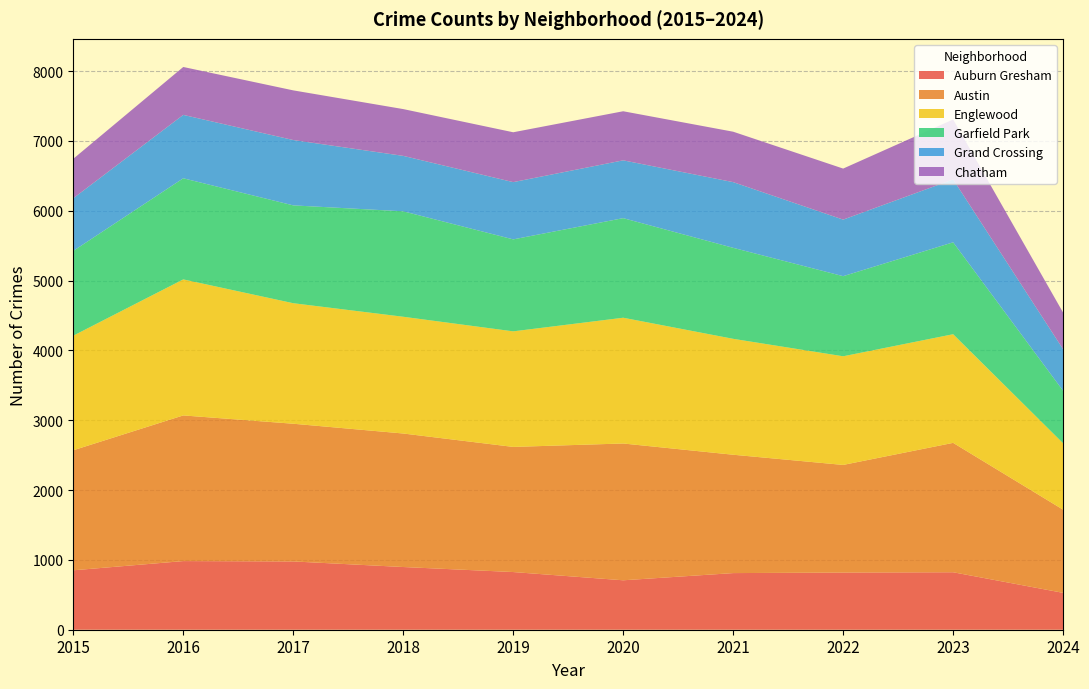

Reading right to left, transcribe all the data shown in this chart.

Auburn Gresham: 2024=528	2023=823	2022=819	2021=811	2020=708	2019=826	2018=898	2017=978	2016=983	2015=851
Austin: 2024=1191	2023=1853	2022=1541	2021=1695	2020=1959	2019=1792	2018=1912	2017=1972	2016=2086	2015=1719
Englewood: 2024=951	2023=1556	2022=1556	2021=1660	2020=1801	2019=1655	2018=1672	2017=1726	2016=1948	2015=1641
Garfield Park: 2024=751	2023=1316	2022=1147	2021=1303	2020=1426	2019=1317	2018=1510	2017=1401	2016=1448	2015=1214
Grand Crossing: 2024=596	2023=901	2022=810	2021=941	2020=828	2019=820	2018=794	2017=936	2016=908	2015=754
Chatham: 2024=524	2023=858	2022=731	2021=722	2020=703	2019=714	2018=670	2017=711	2016=686	2015=565